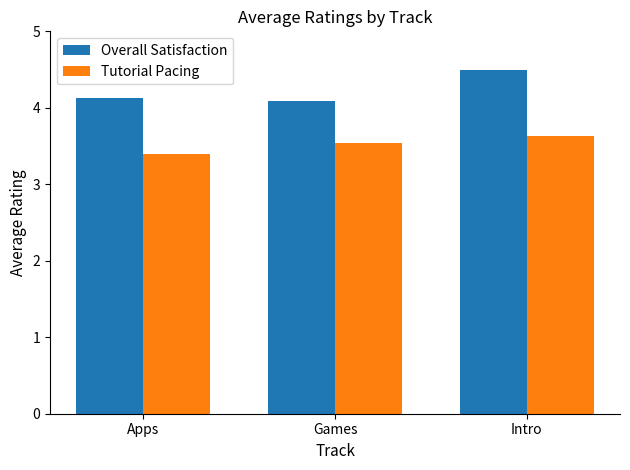

Is the value of Tutorial Pacing at Games greater than the value of Overall Satisfaction at Intro?

No